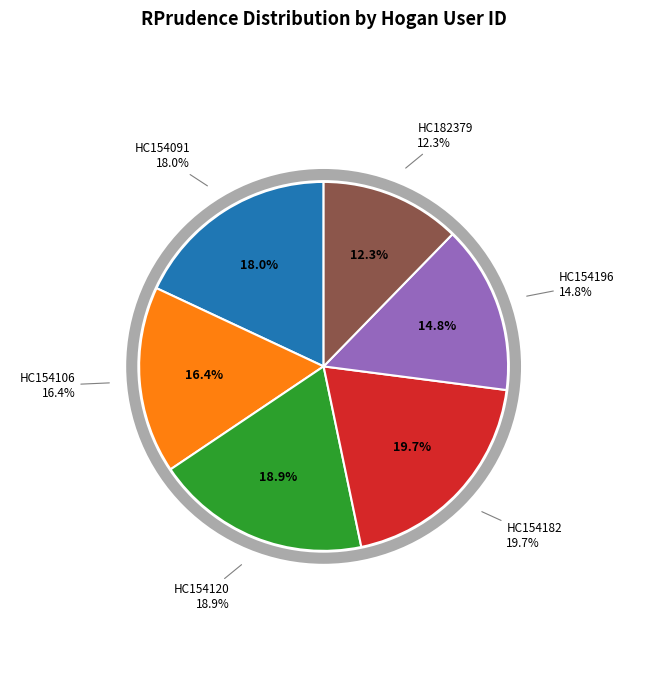

How many slices are in this pie chart?

6